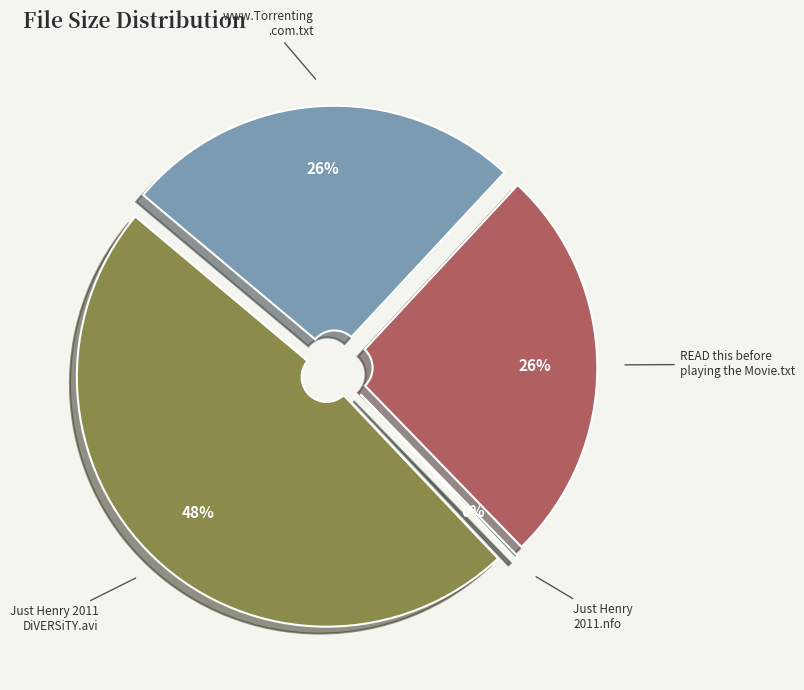

Is there a majority slice in this chart?

No